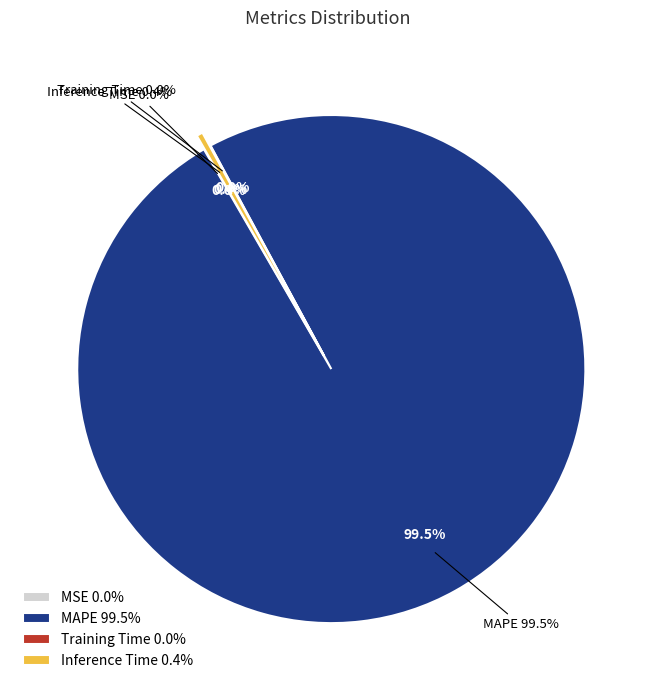

True or false: Training Time accounts for 1% of the total.

False